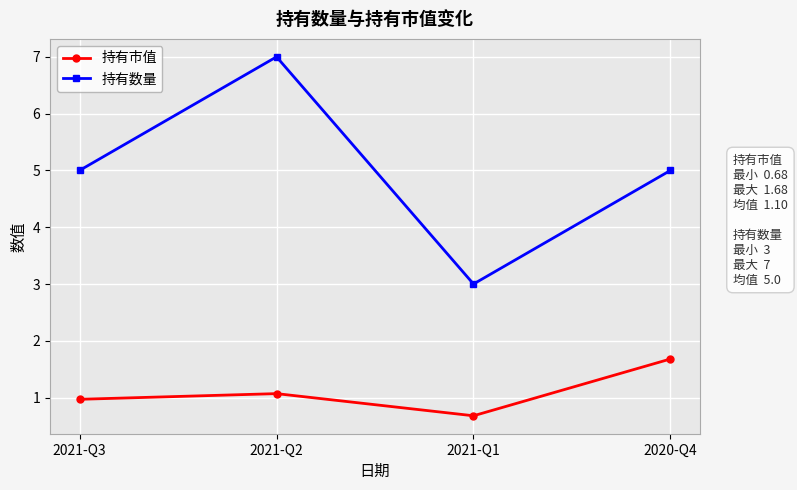

What are all the series names shown in the legend?

持有市值, 持有数量